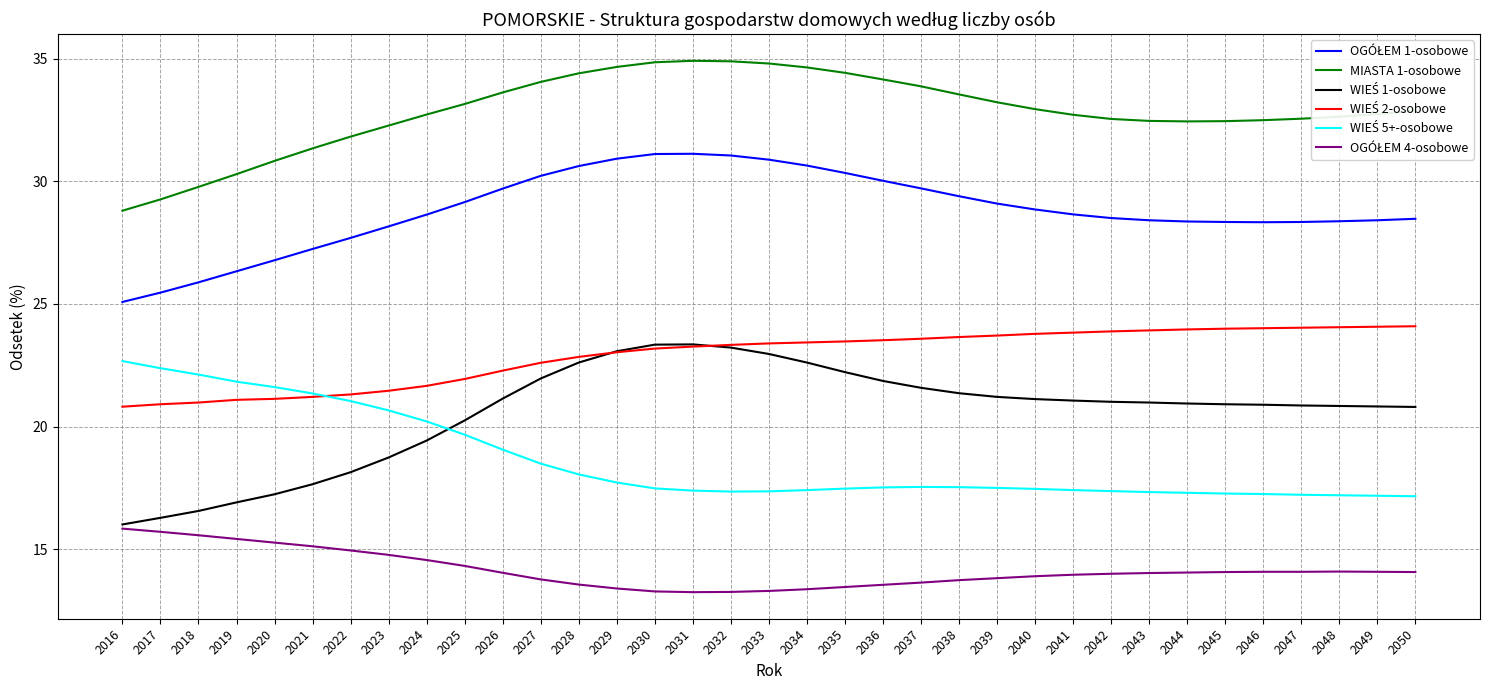

What is the maximum value shown in the chart?

34.9